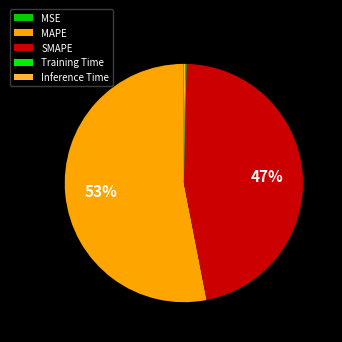

Does MAPE represent more than half of the total?

Yes